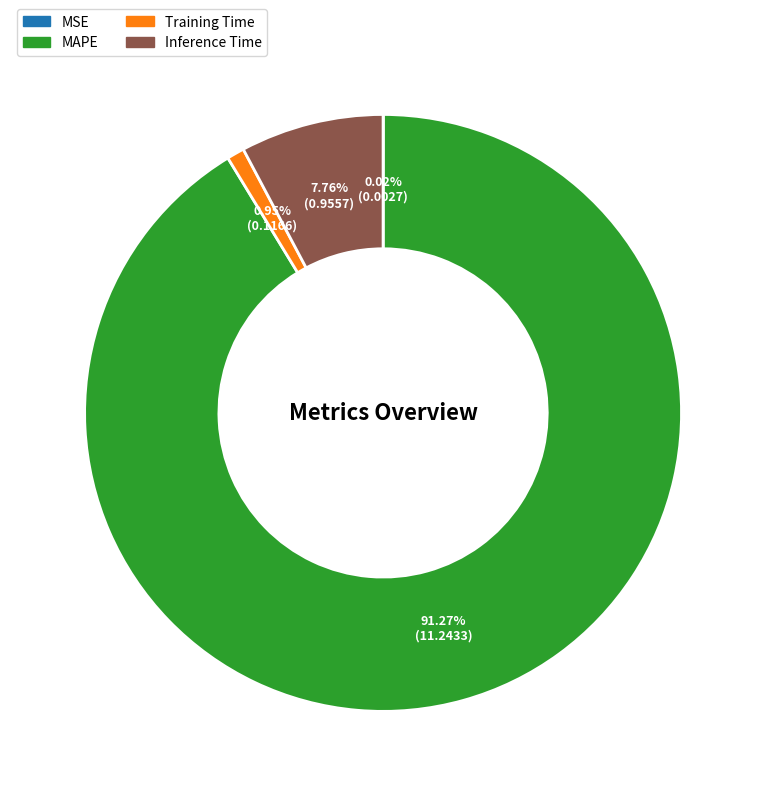

The MAPE slice represents 80% of the pie. True or false?

False